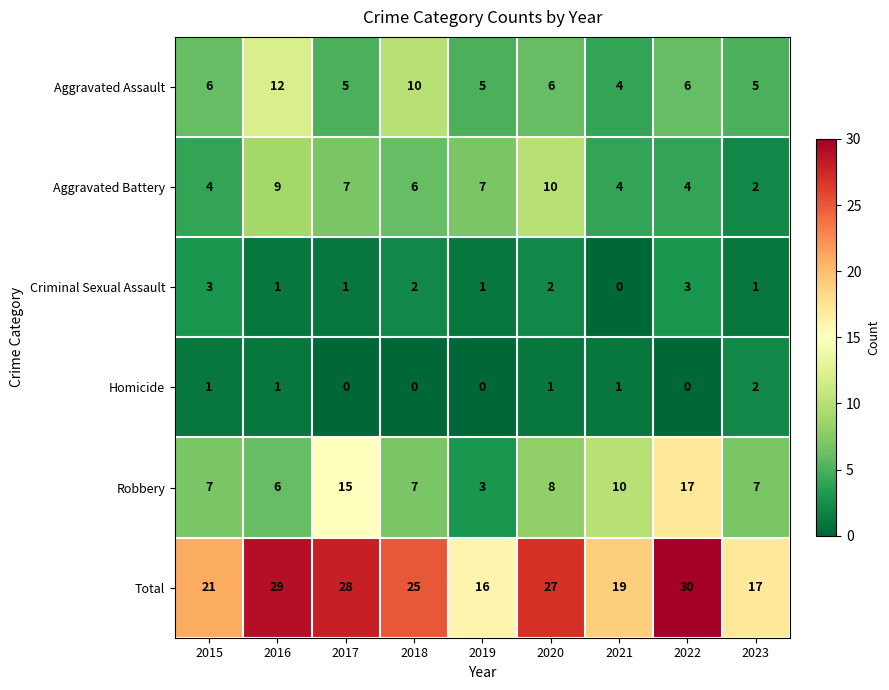

What is the maximum value shown in the chart?

30